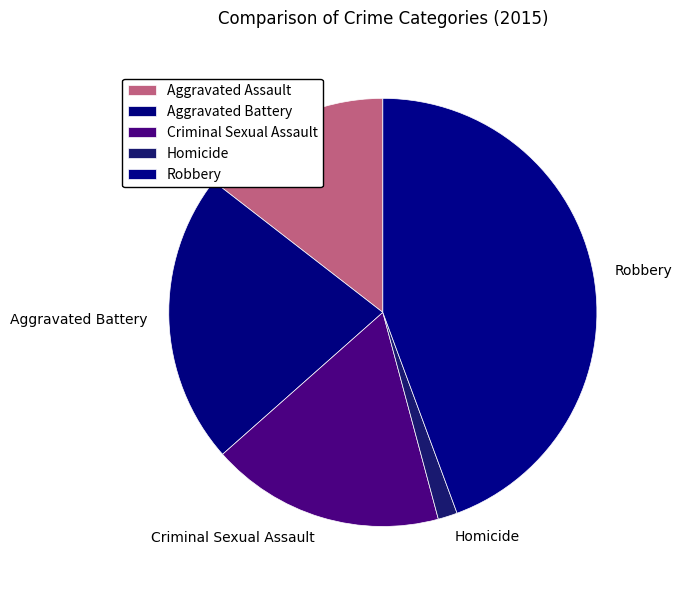

Which category has the smallest portion of the pie?

Homicide